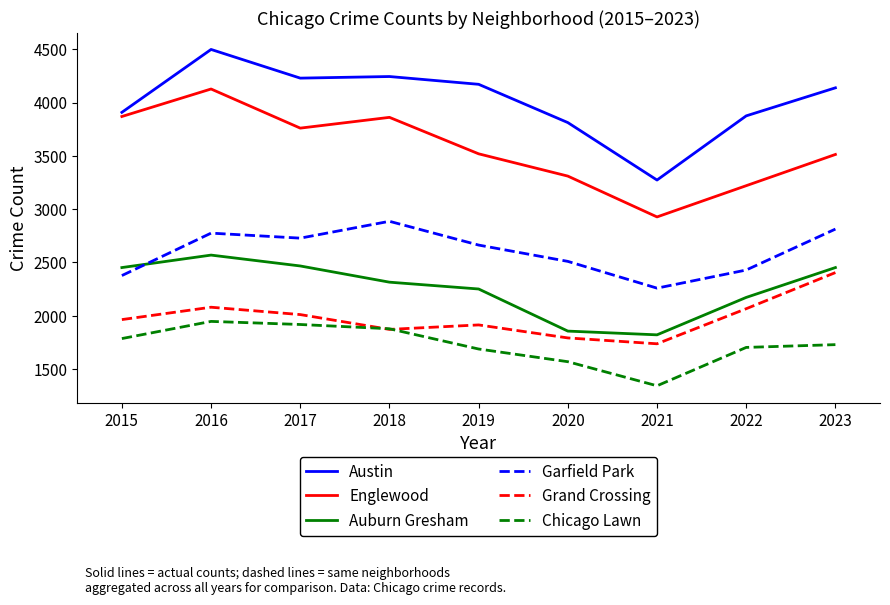

At which label is Garfield Park closest to 2572?

2020